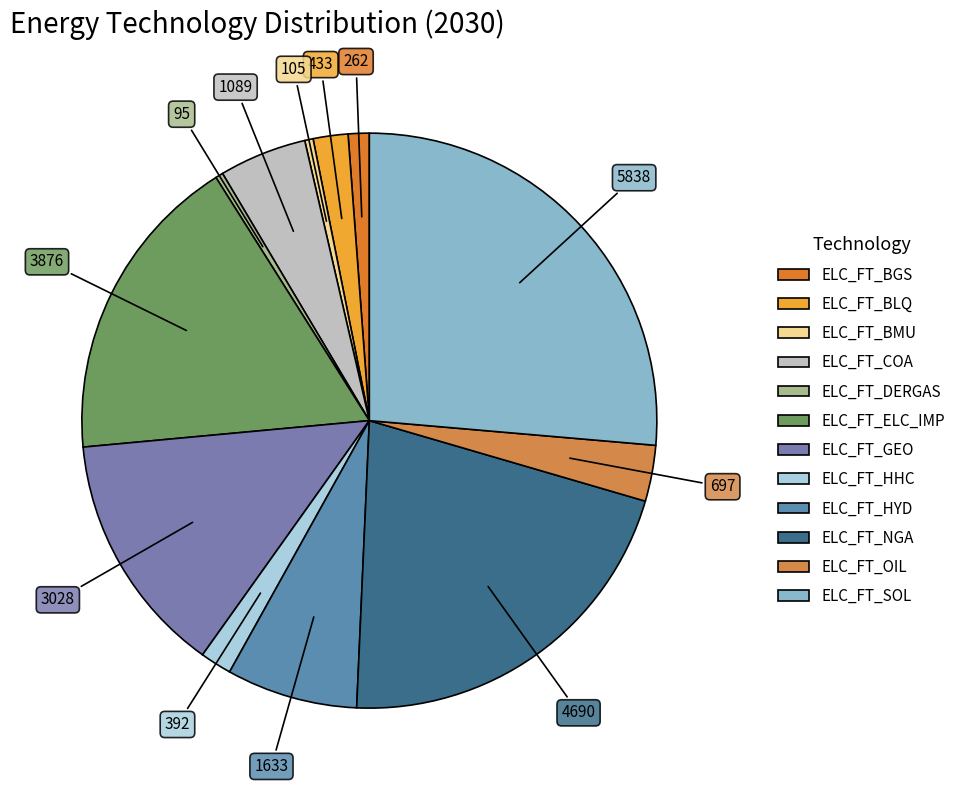

To the nearest percent, what is the difference between the largest and smallest slice percentages?

26%